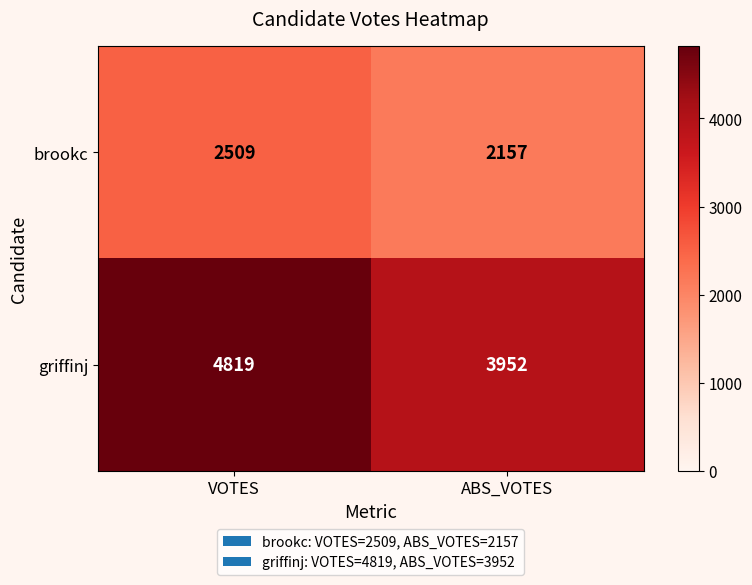

What is the average value of the brookc series?

2333